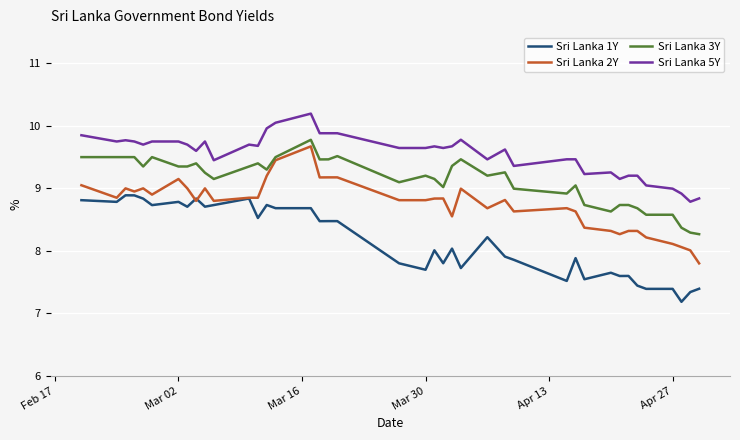

True or false: Sri Lanka 1Y and Sri Lanka 3Y intersect in this chart.

False